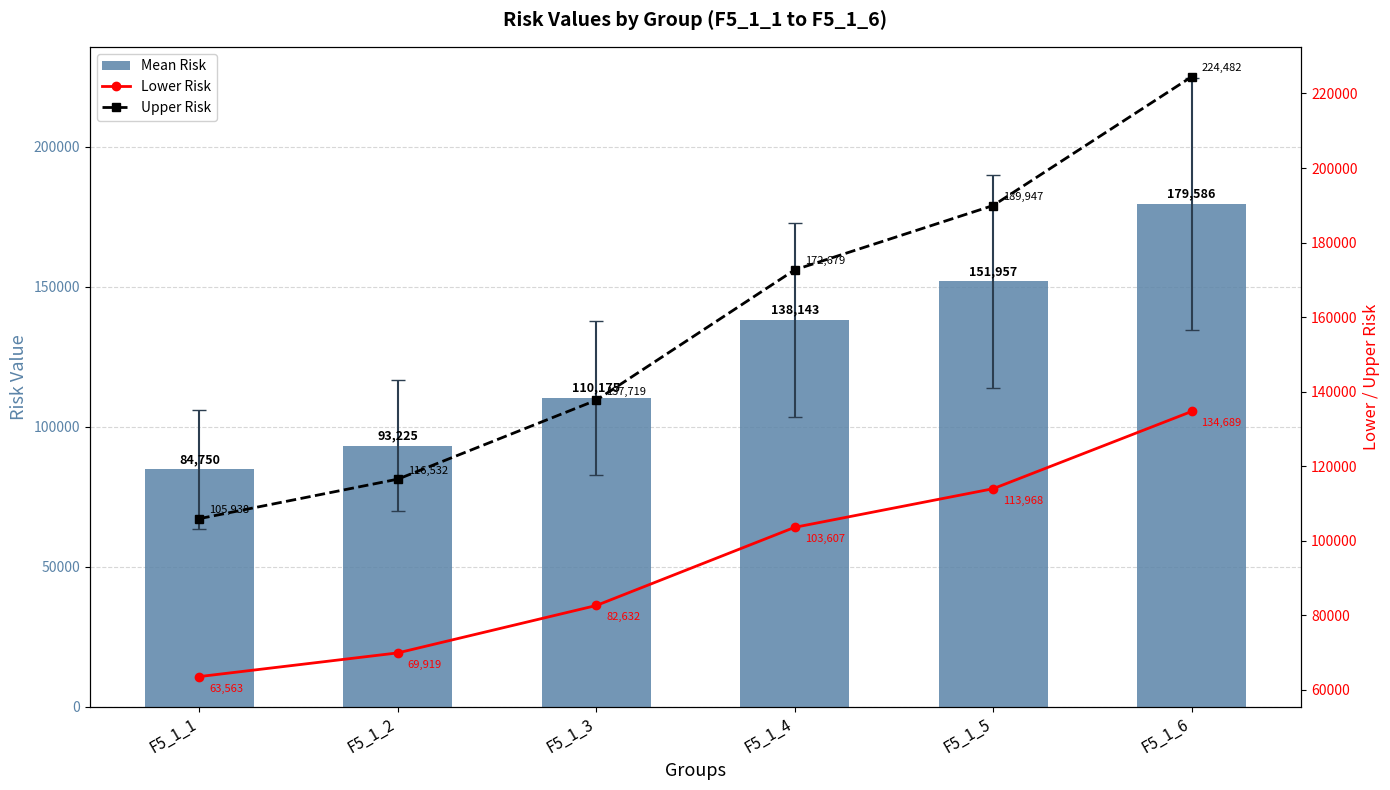

Rank the series by their maximum value, from lowest to highest.

Lower Risk, Mean Risk, Upper Risk